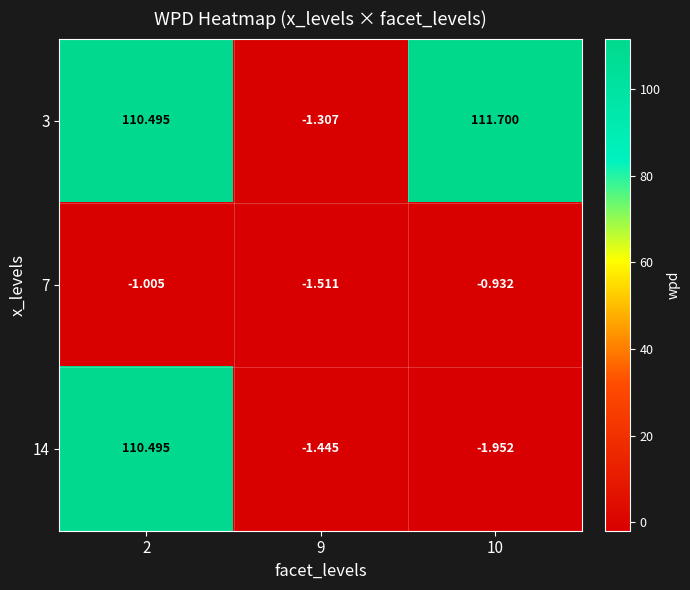

Is the value of 3 at 9 greater than the value of 14 at 9?

Yes